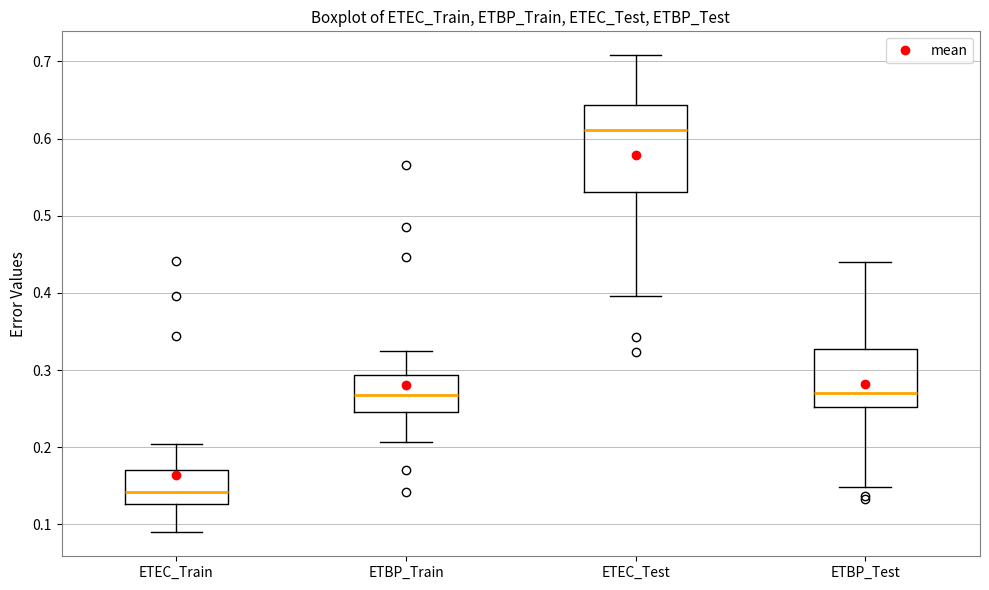

Which box is the tallest, from its lower edge to its upper edge?

ETEC_Test